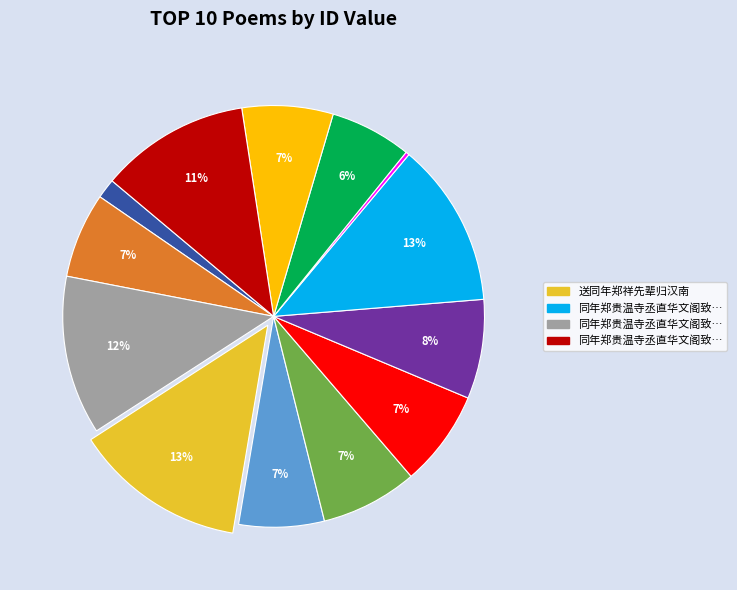

To the nearest percent, what is the difference between the largest and smallest slice percentages?

13%